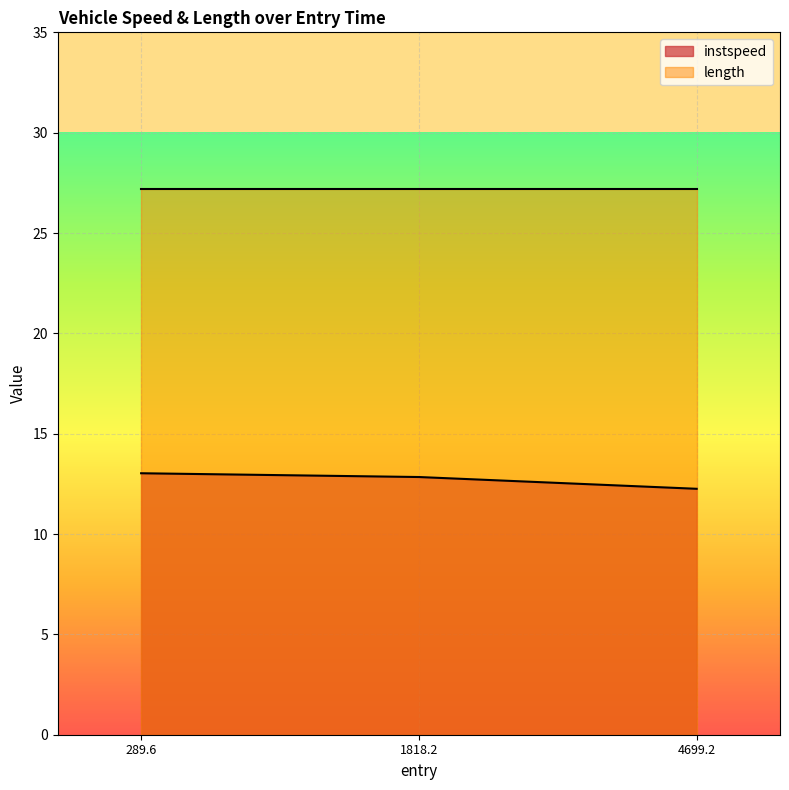

The instspeed series shows 7.2 at 4699.2. True or false?

False